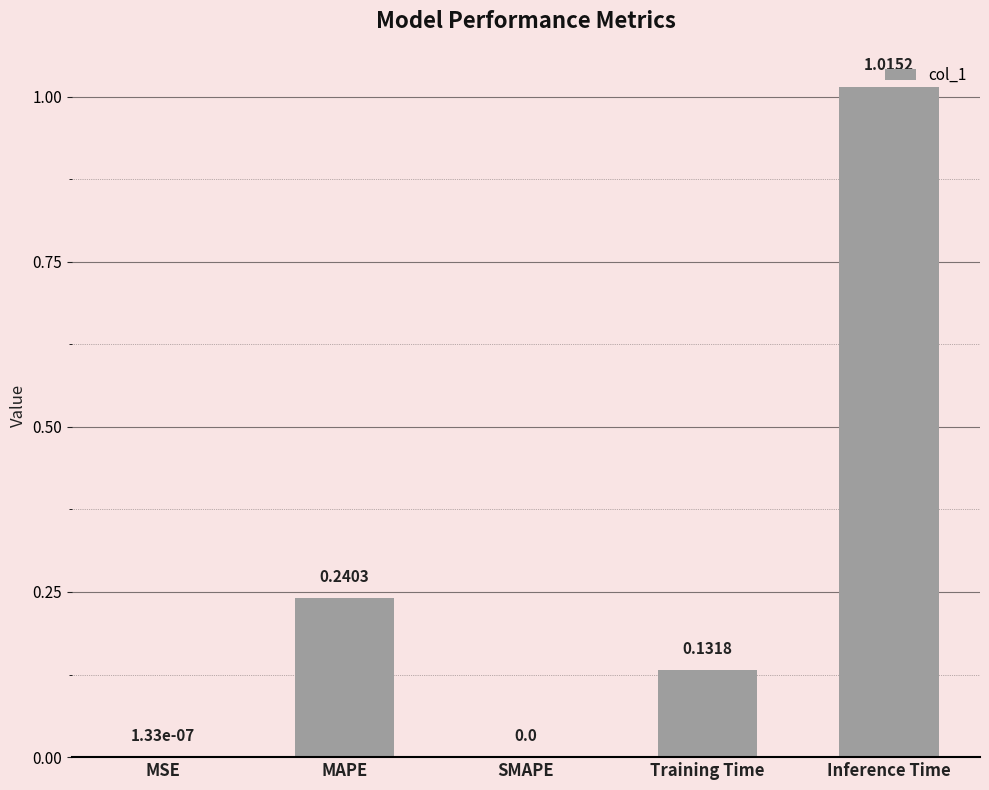

Are the bars horizontal?

No